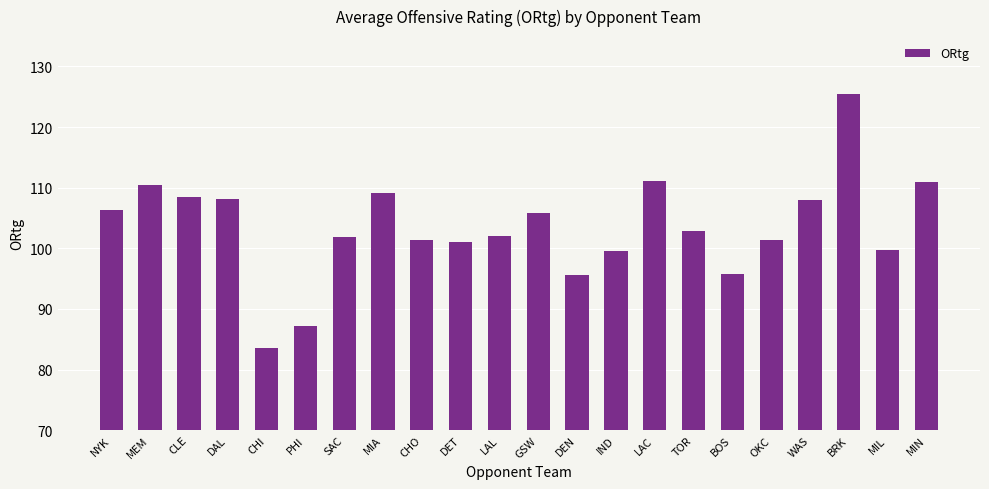

Which has a higher value, OKC or PHI?

OKC